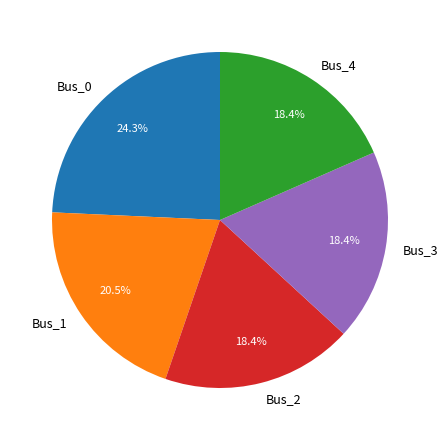

The Bus_1 slice represents 13% of the pie. True or false?

False